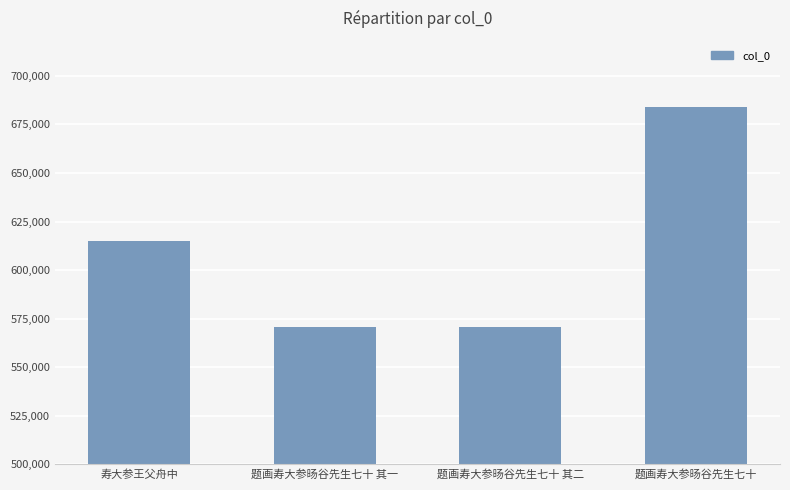

What is the value of the 2nd bar from the left?

570767